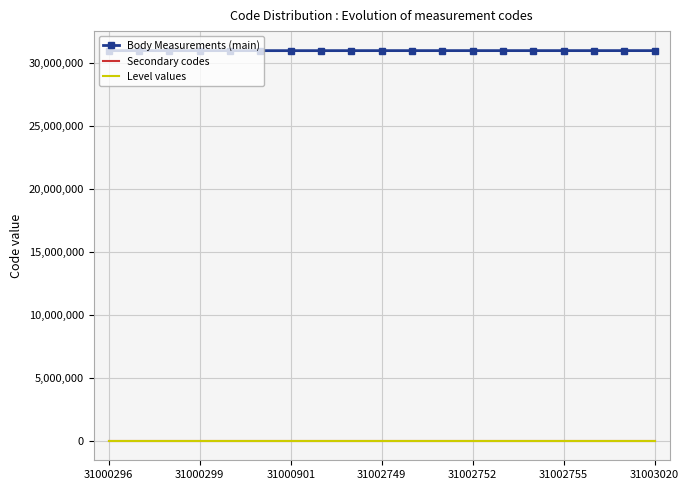

True or false: Level values and Body Measurements (main) cross at least once.

False